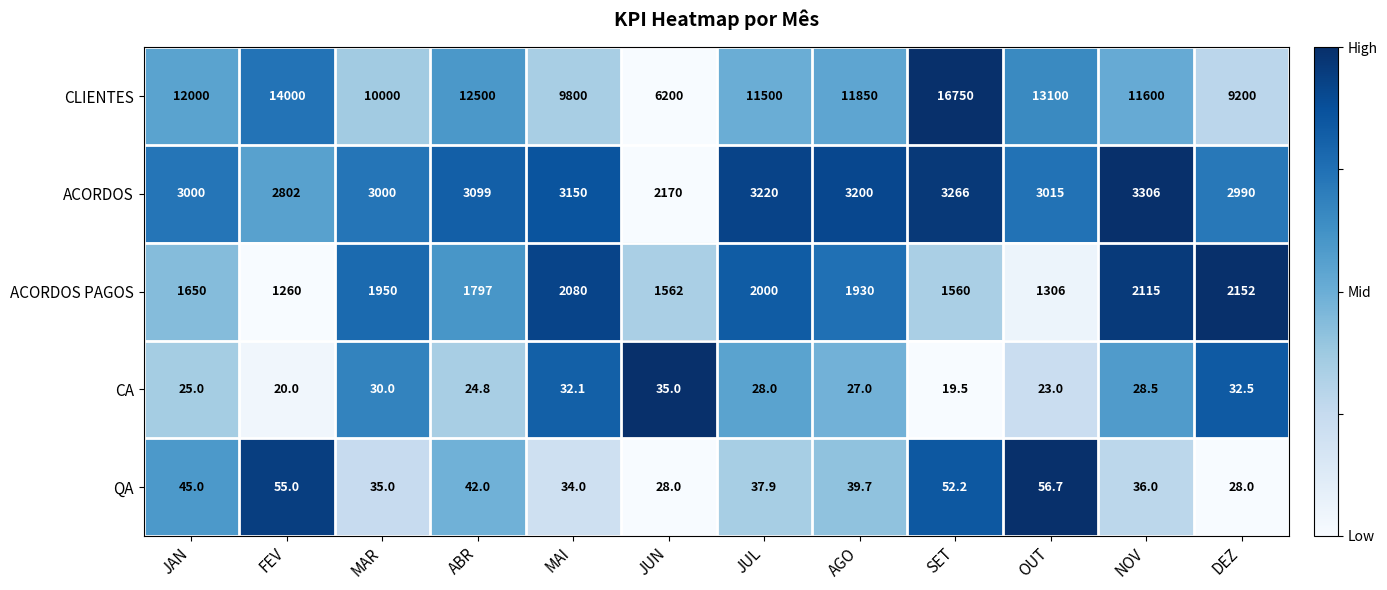

The value of ACORDOS PAGOS at JUL is 2994.7. True or false?

False